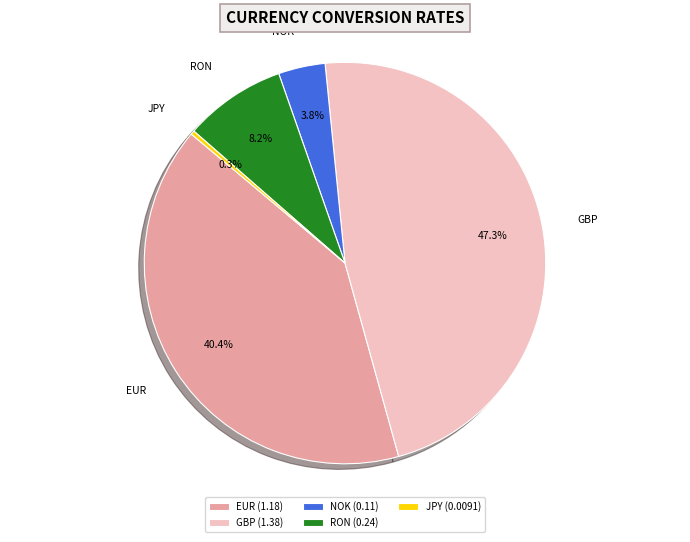

How many slices are in this pie chart?

5